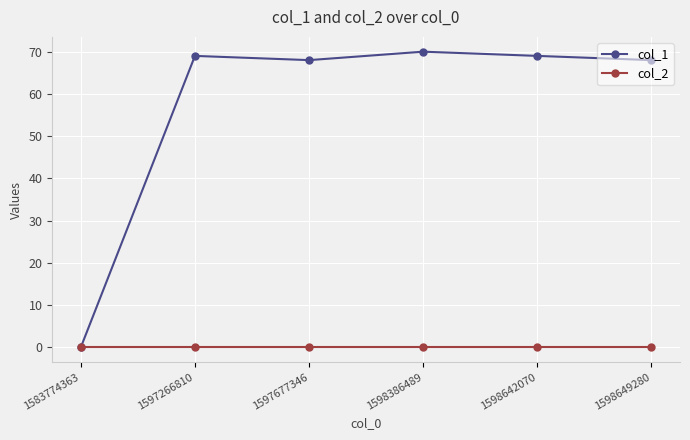

How many lines are shown in the chart?

2